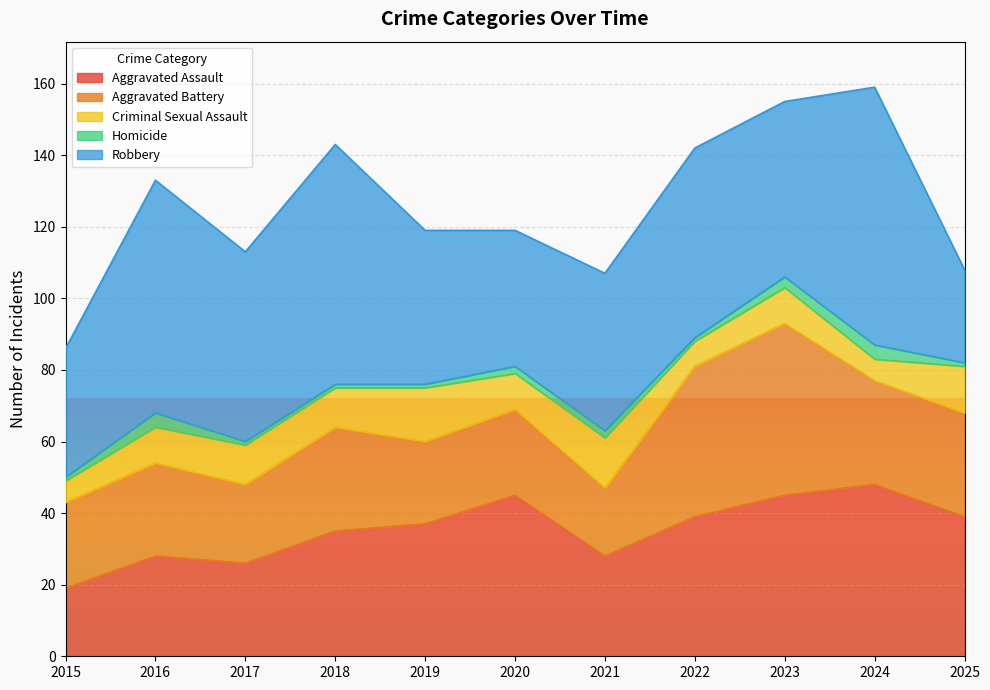

How many interior local peaks does the Aggravated Assault series have?

3